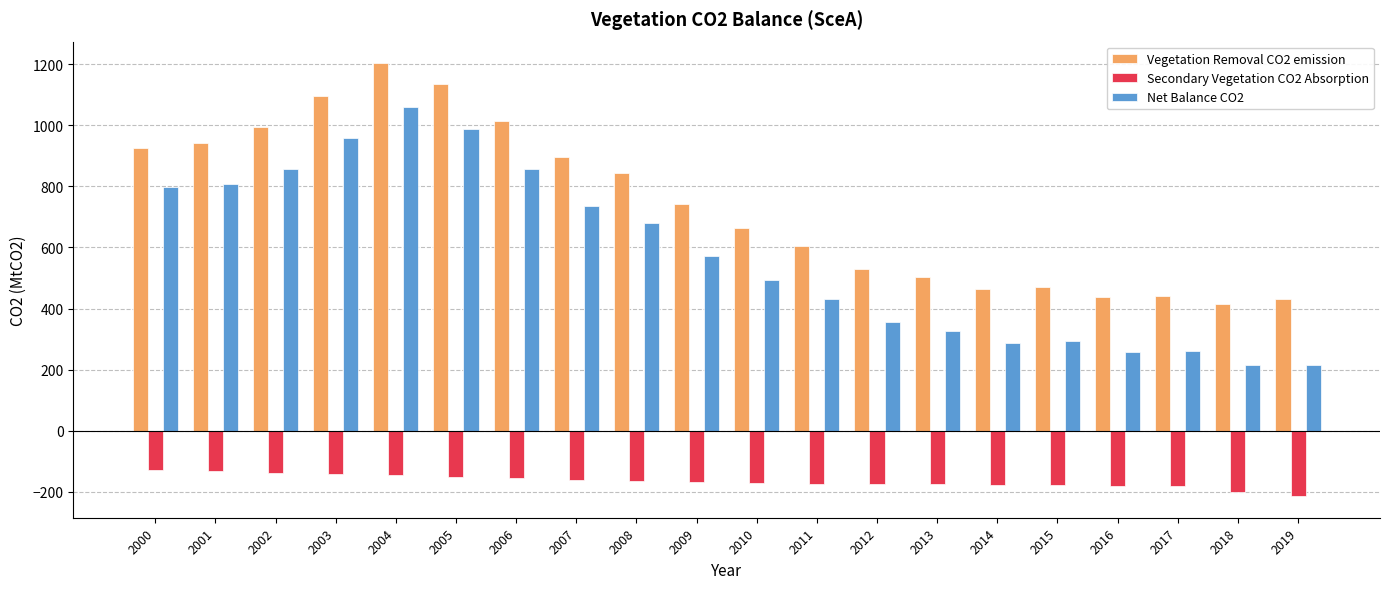

Is it true that Net Balance CO2 equals 260 at 2017?

True